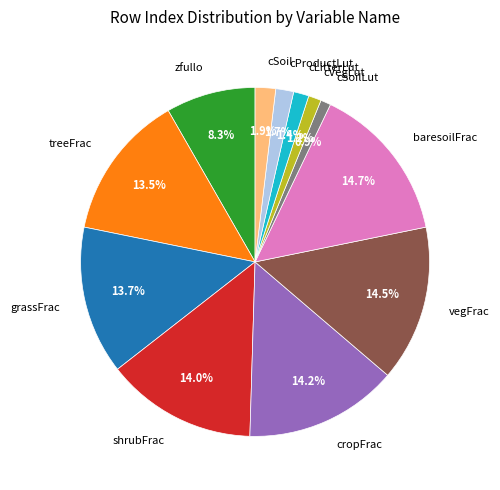

To the nearest percent, what percentage of the pie is cSoilLut?

1%